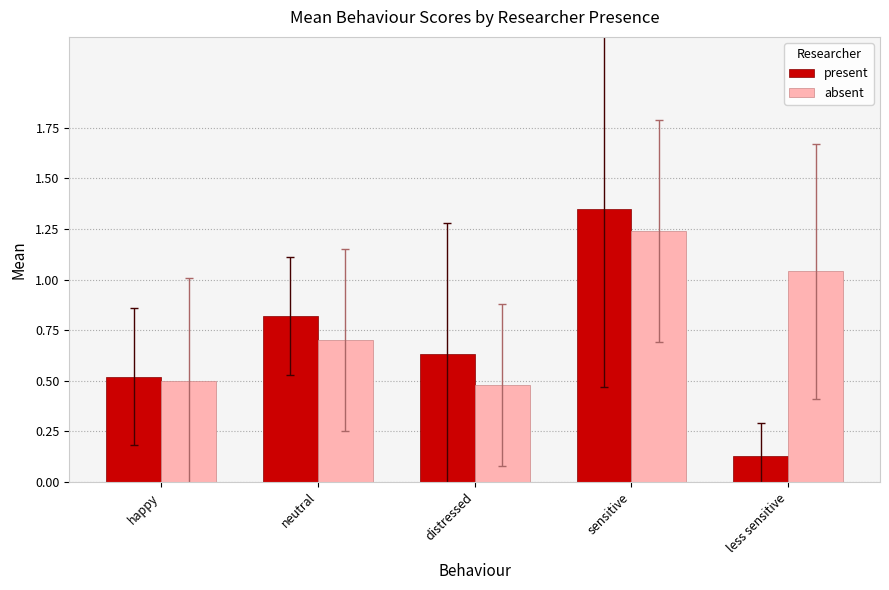

List the series in order of their peak value, highest first.

present, absent